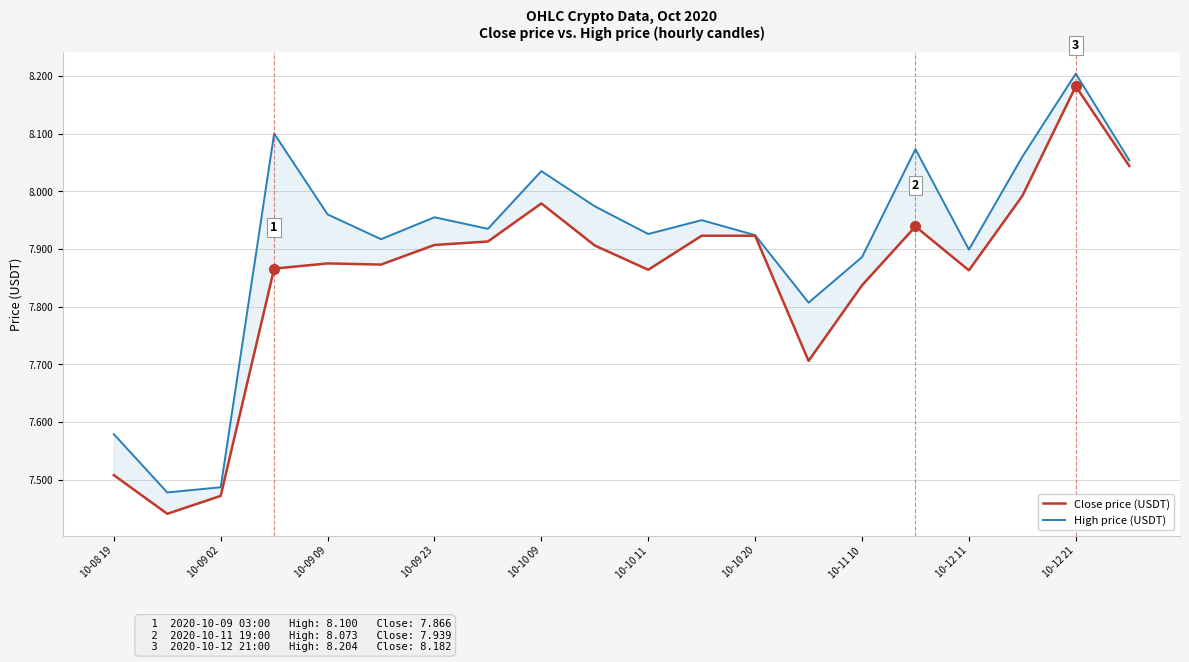

Does the chart have visible grid lines?

Yes